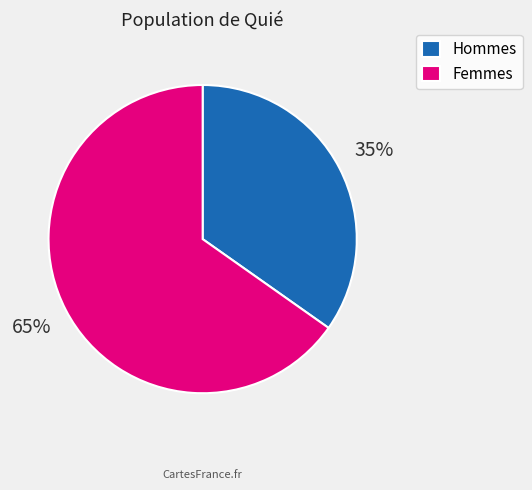

What is the largest slice in the pie chart?

Femmes